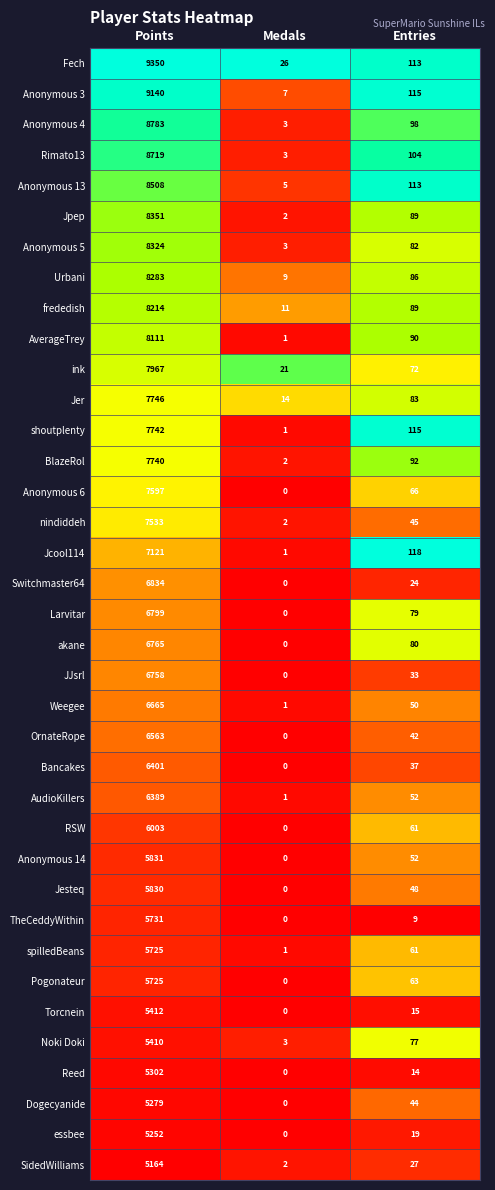

What is the difference between the highest and lowest values at Entries?

109